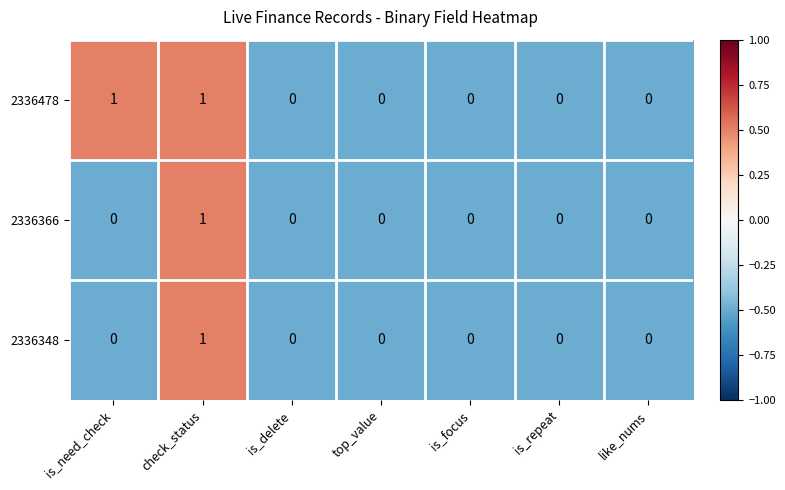

The value of 2336348 at top_value is 1. True or false?

False